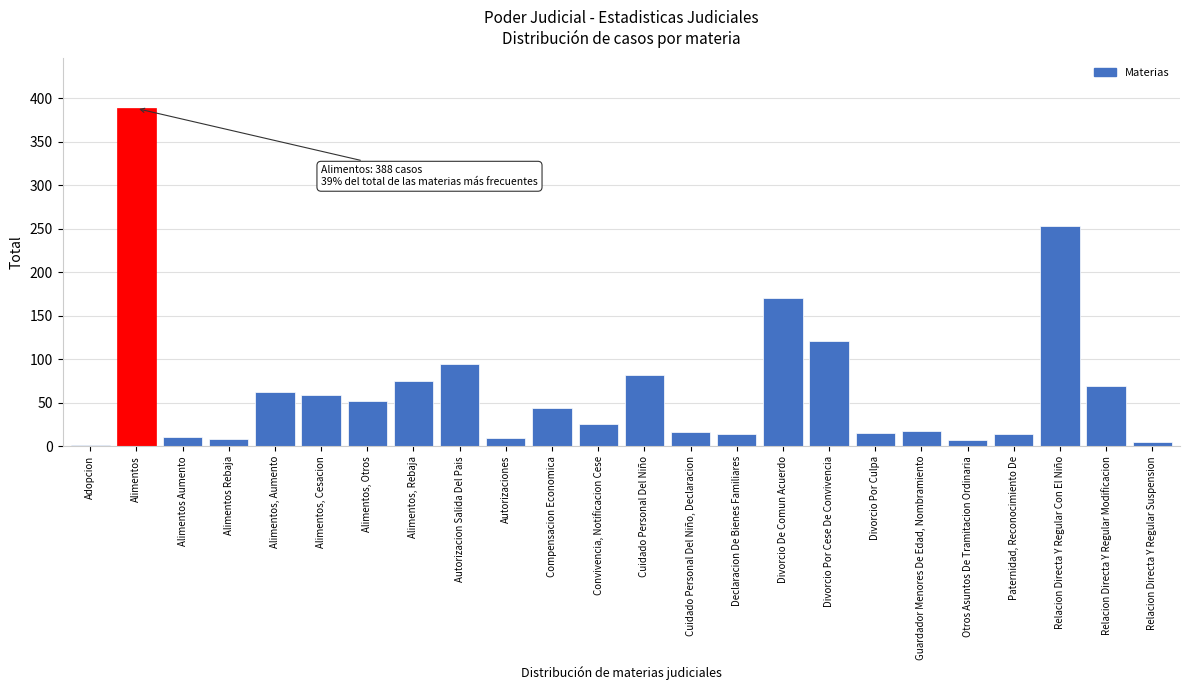

What is the label of the 8th bar from the left?

Alimentos, Rebaja